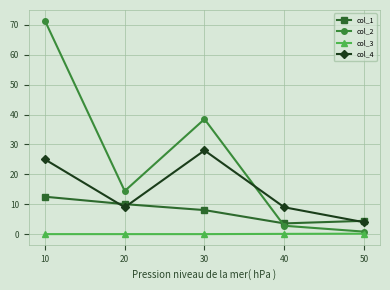

Does the chart have visible grid lines?

Yes